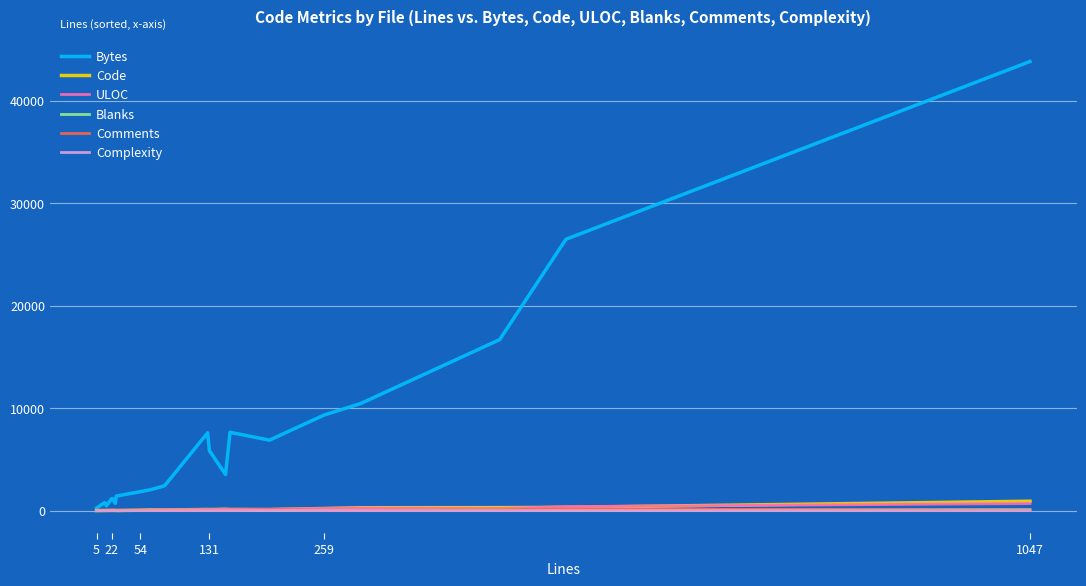

Which series has the largest total across all categories?

Bytes